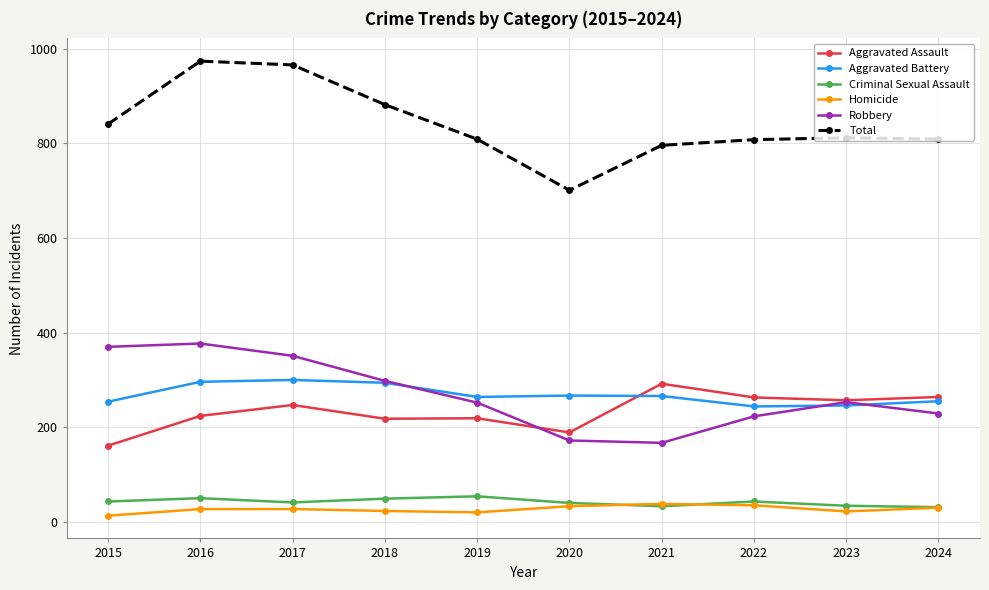

True or false: Criminal Sexual Assault and Aggravated Battery cross at least once.

False